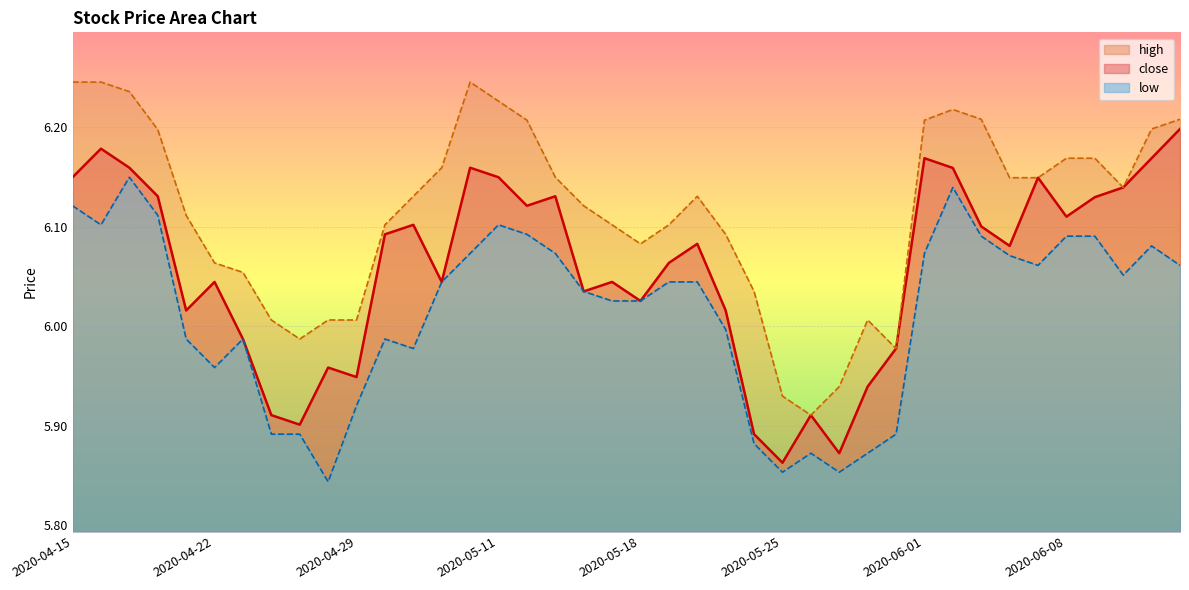

At which category is the sum across all series the highest?

2020-04-17